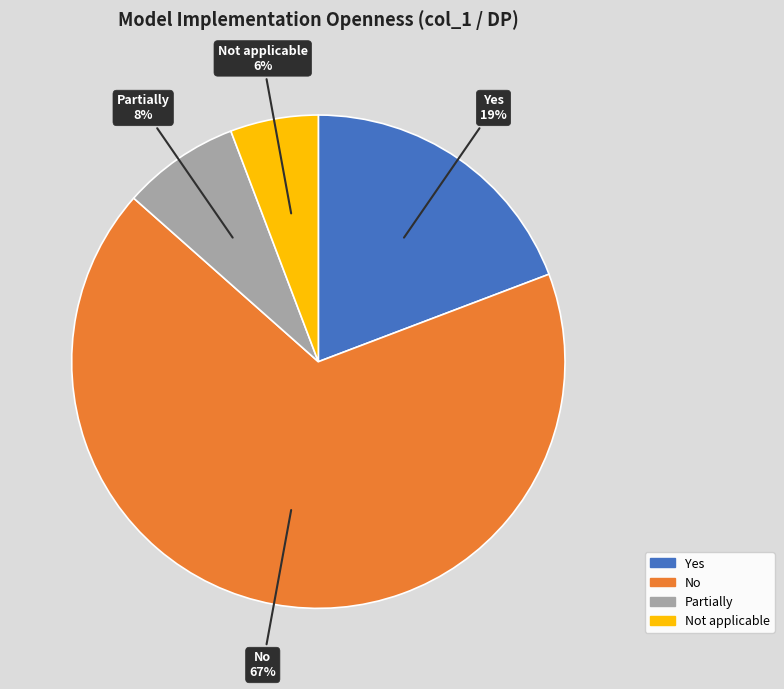

Rank the categories by value from highest to lowest.

No, Yes, Partially, Not applicable